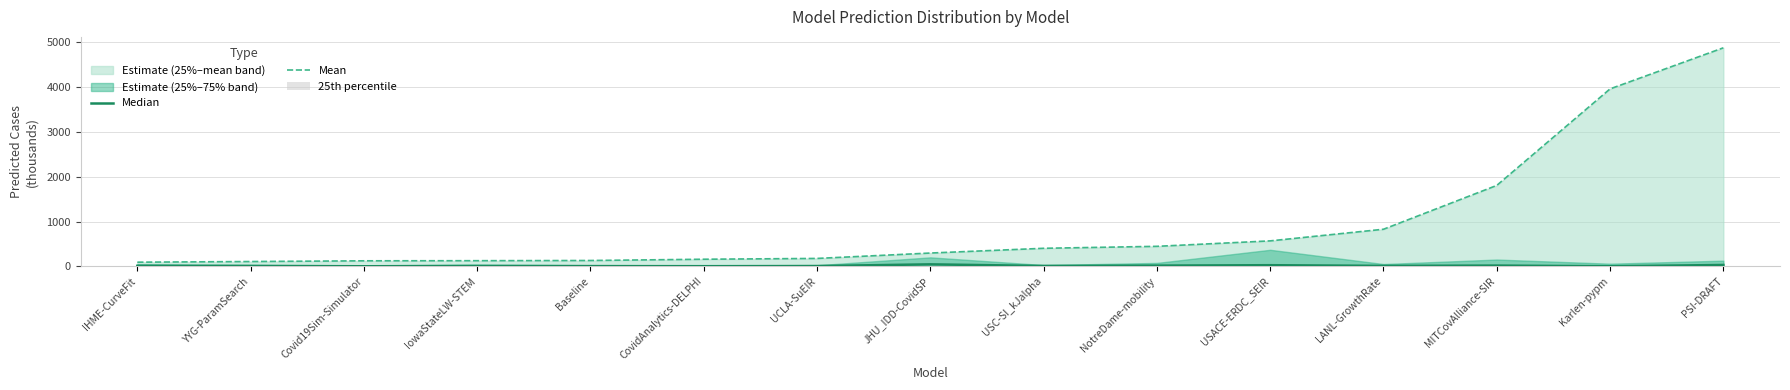

What is the label of the 10th bar from the left?

NotreDame-mobility